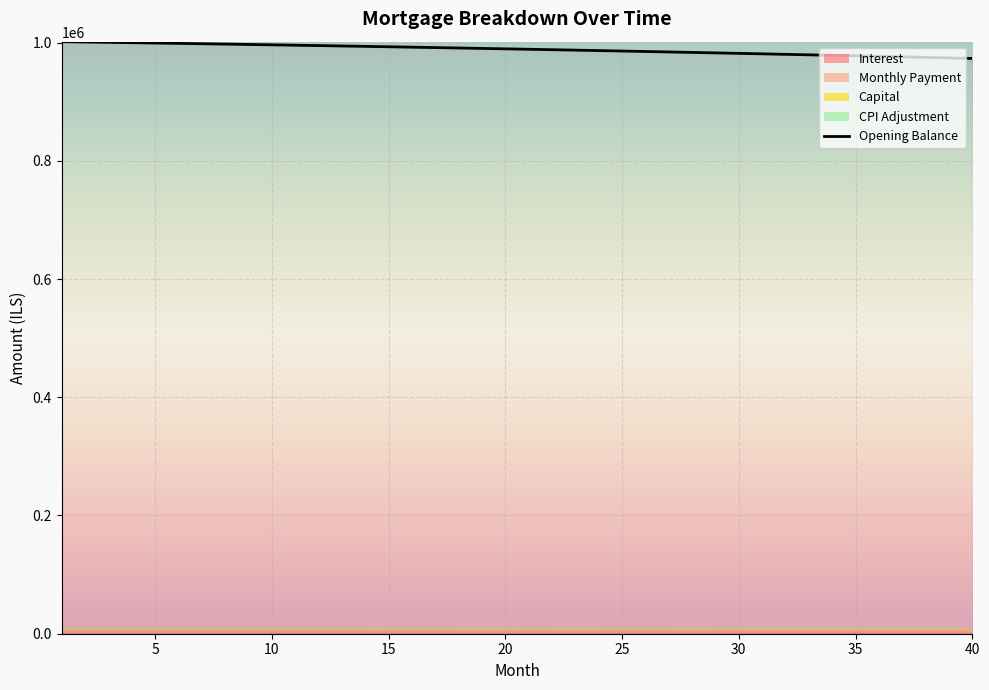

At which label is cpi closest to 1477?

23